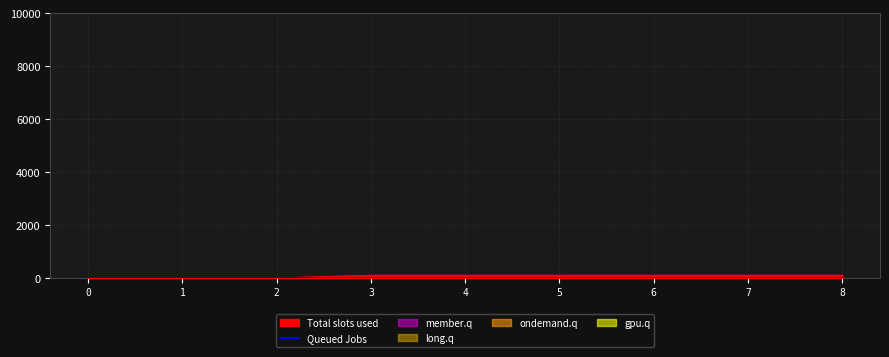

Which series has the widest spread of values?

Total slots used